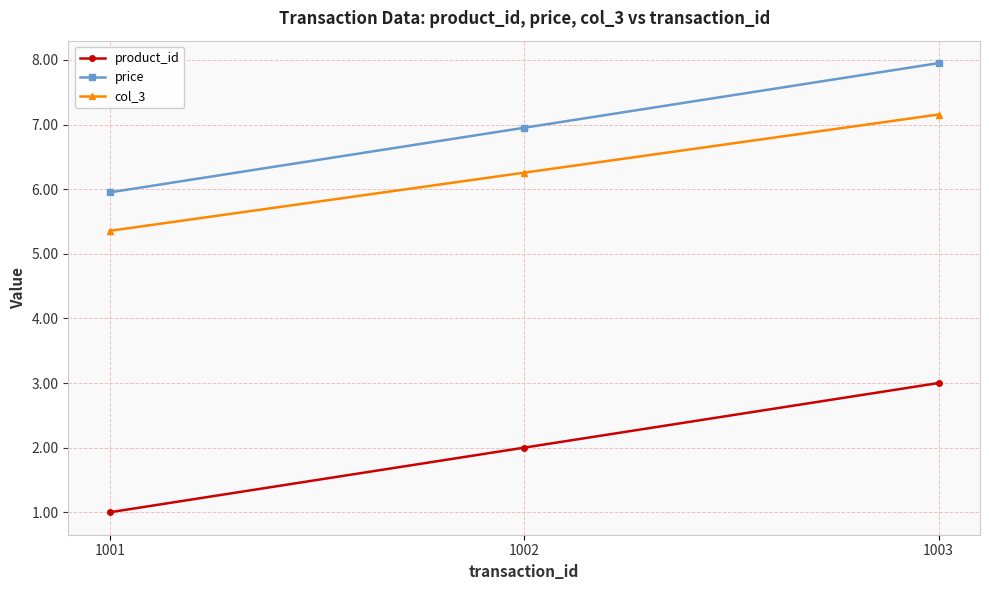

What is the sum of the col_3 values at 1001 and 1002?

11.6